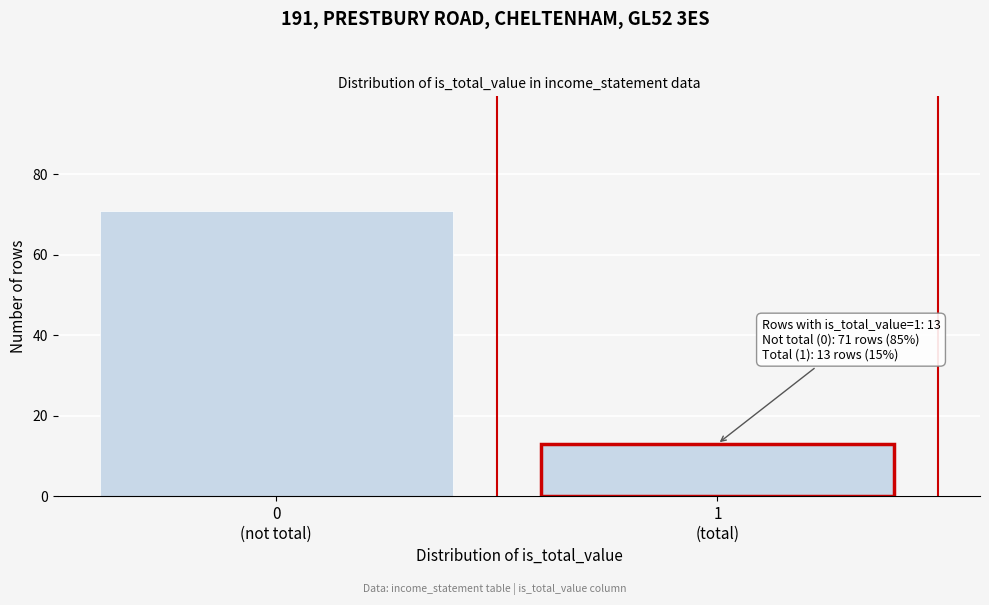

Reading right to left, transcribe all the data shown in this chart.

13	71